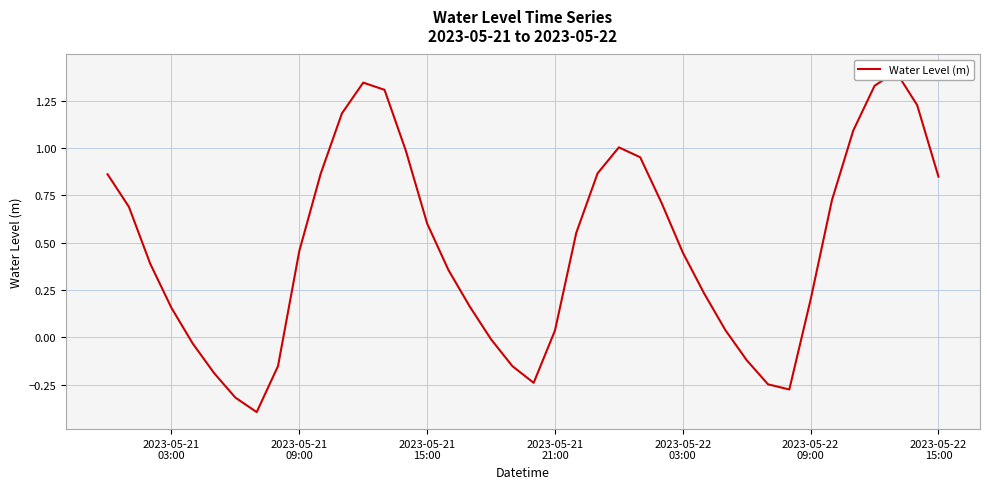

What is the value of the 23rd point from the left?

0.6